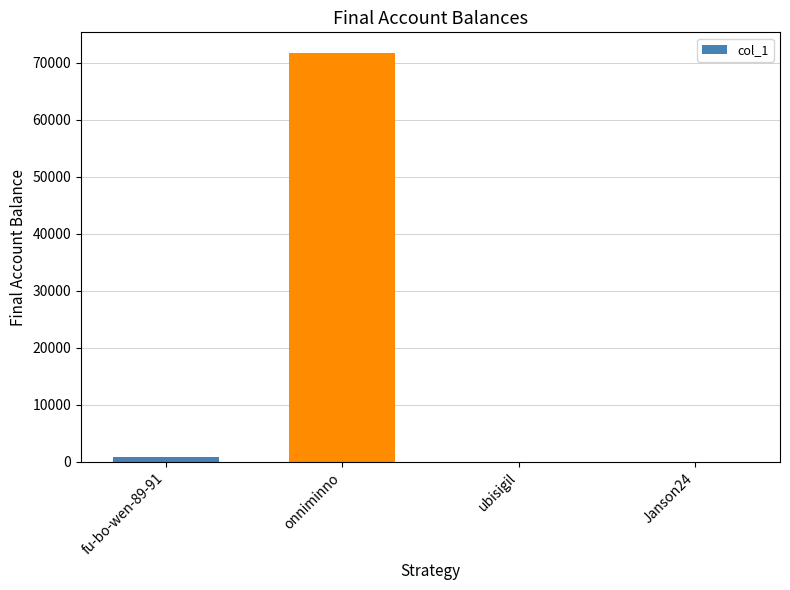

Between onniminno and ubisigil, which is larger?

onniminno